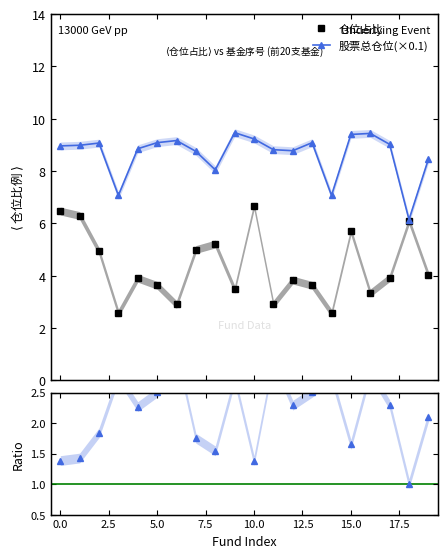

True or false: 仓位占比 and 股票总仓位(×0.1) intersect in this chart.

False